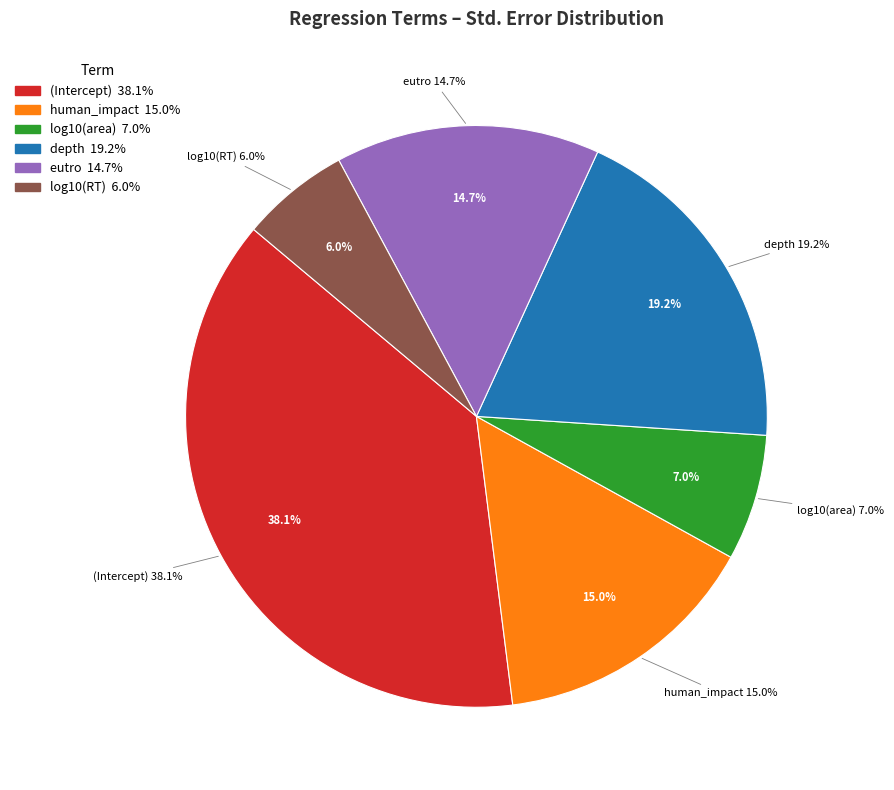

Count the number of slices in the pie.

6